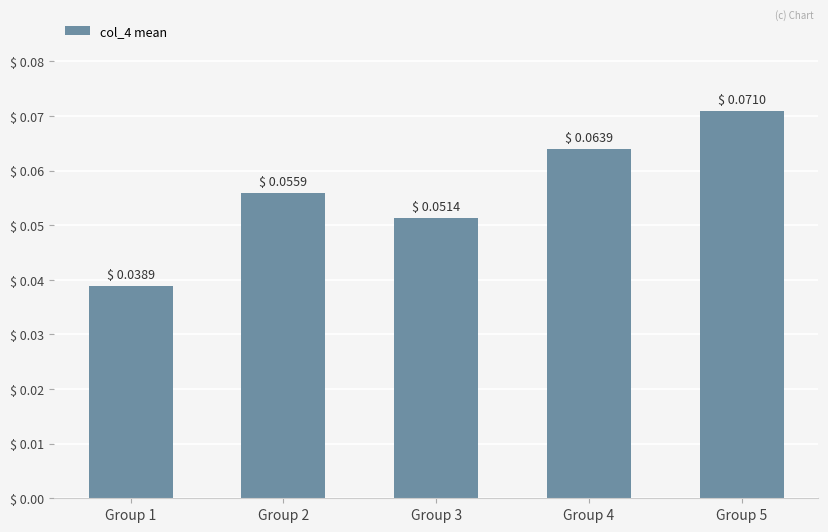

Where is the data nearest to the value 0?

Group 1